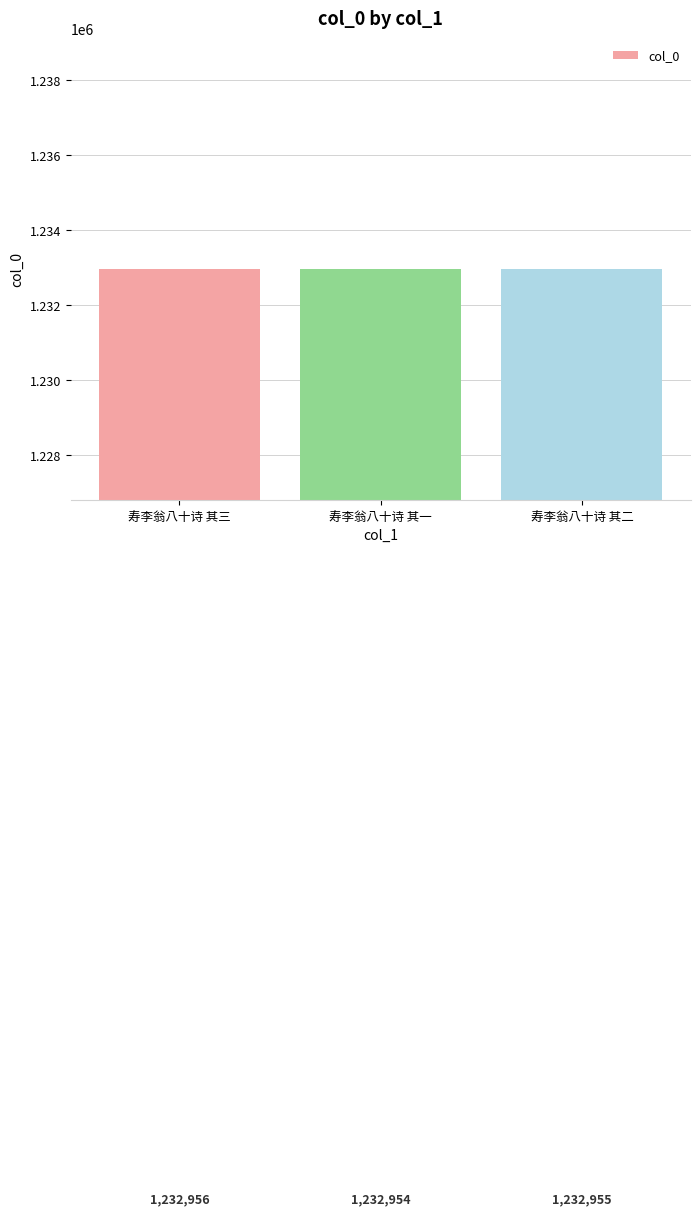

List the labels in order of value, largest first.

寿李翁八十诗 其三, 寿李翁八十诗 其二, 寿李翁八十诗 其一